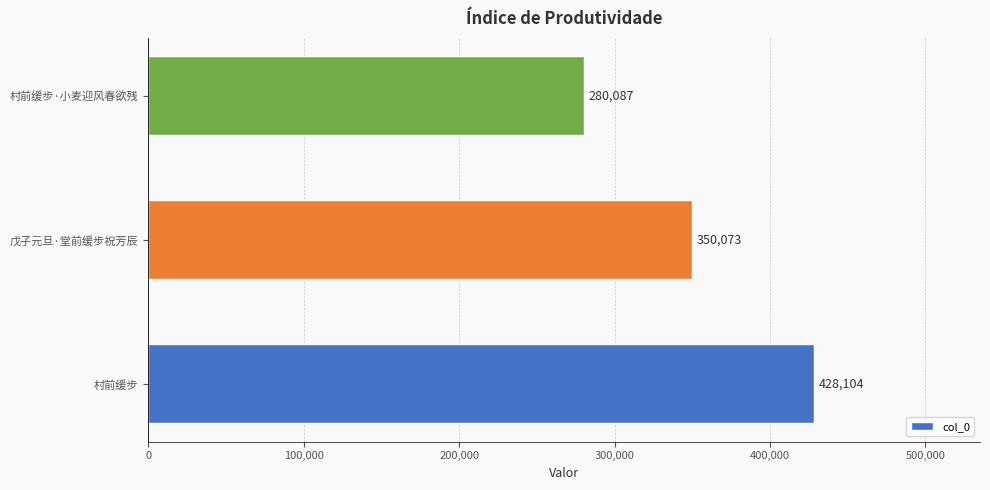

What is the sum of all values?

1058264